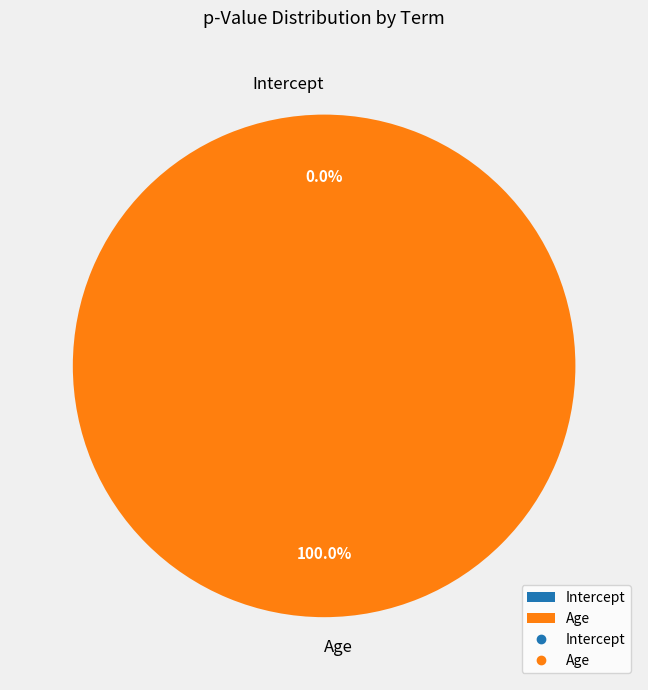

Is there any slice that represents more than half of the pie?

Yes